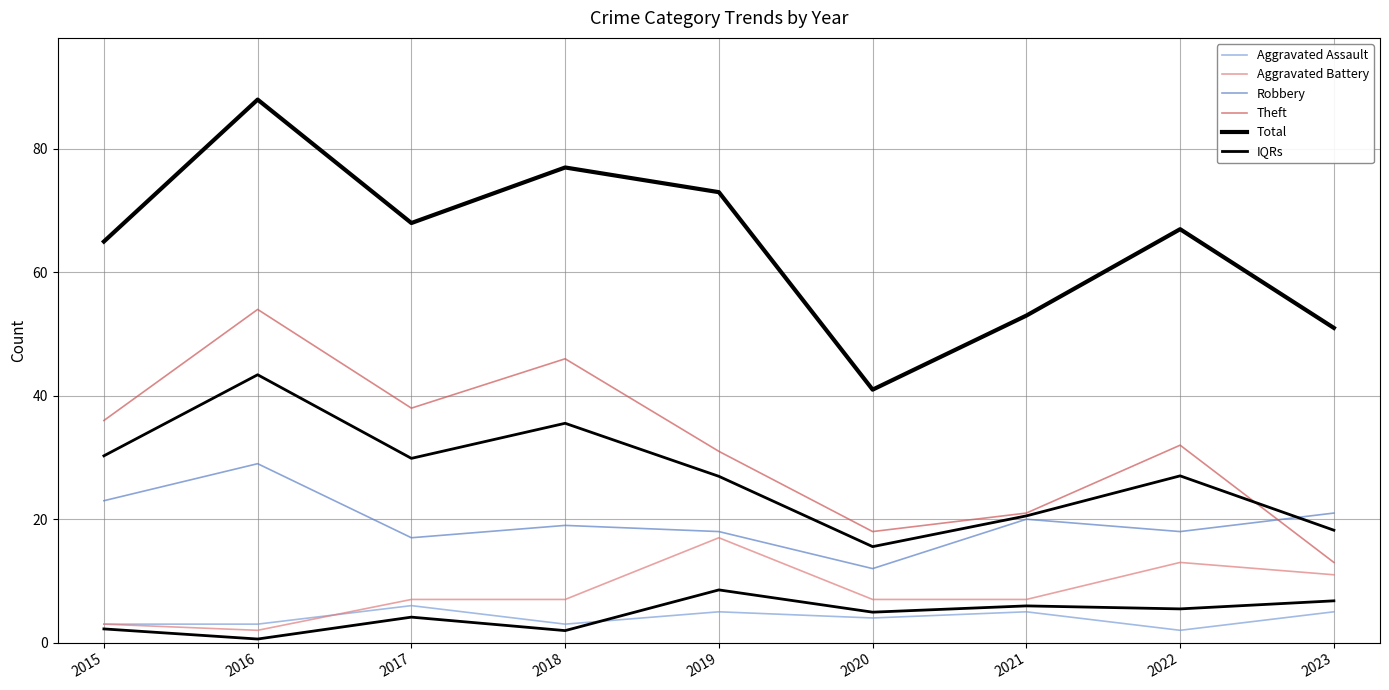

At which category does IQRs reach its first local valley?

2017